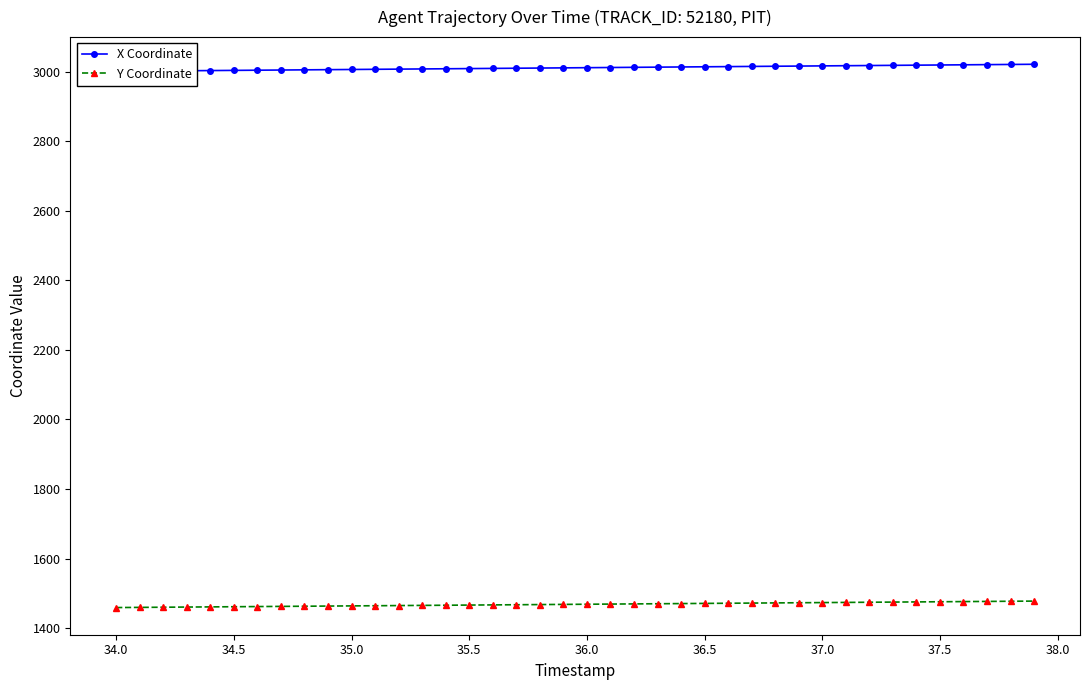

Which series has the largest range (max minus min)?

X Coordinate